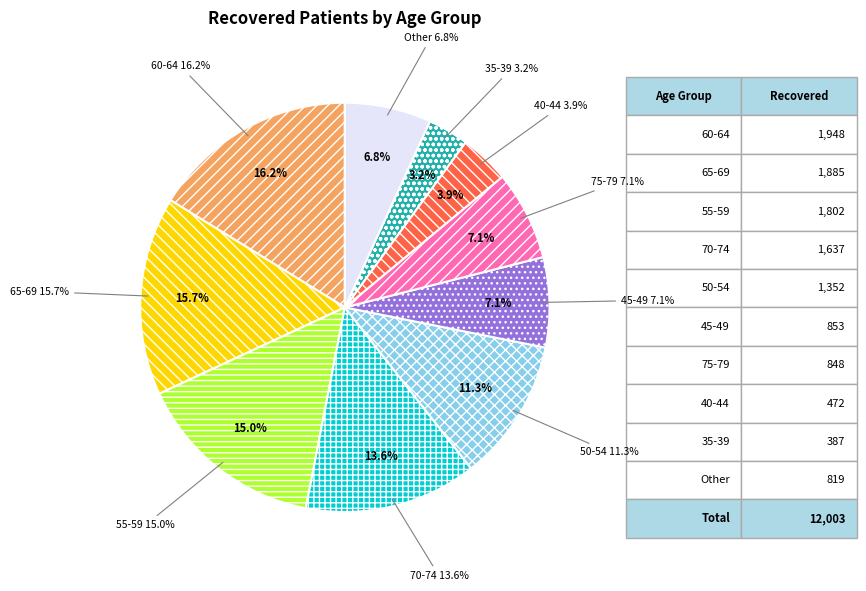

Is 45-49 the majority of the pie?

No